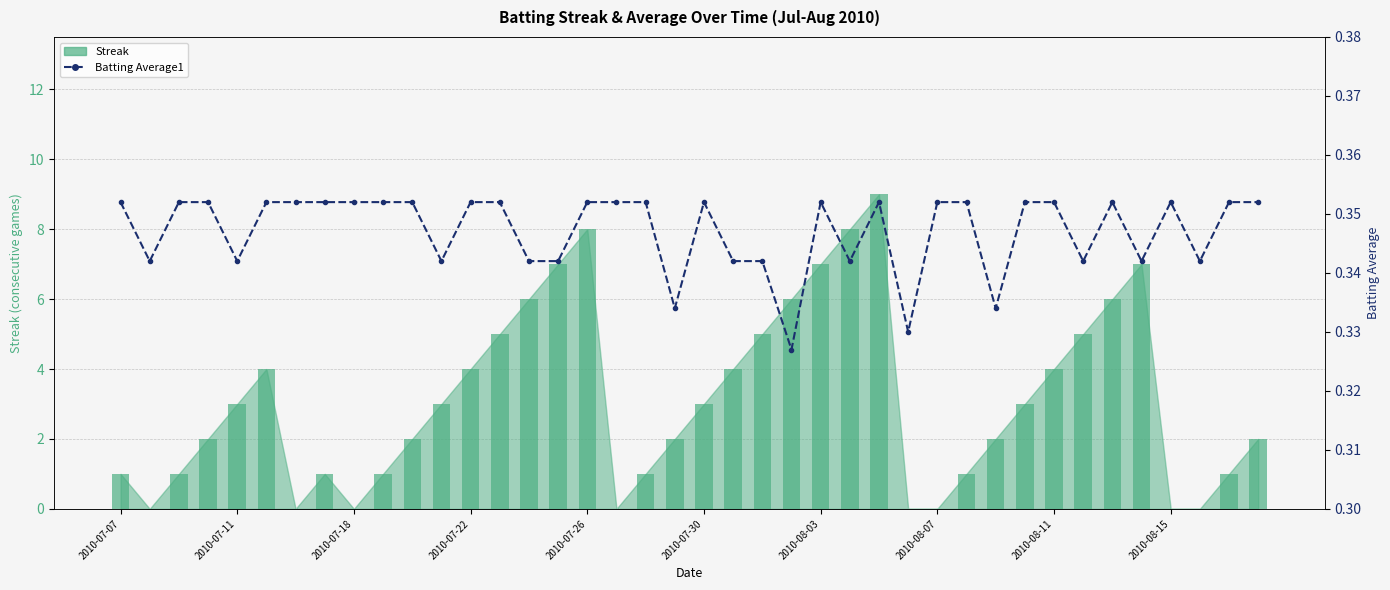

Is it true that Batting Average1 equals 0.2 at 31?

False